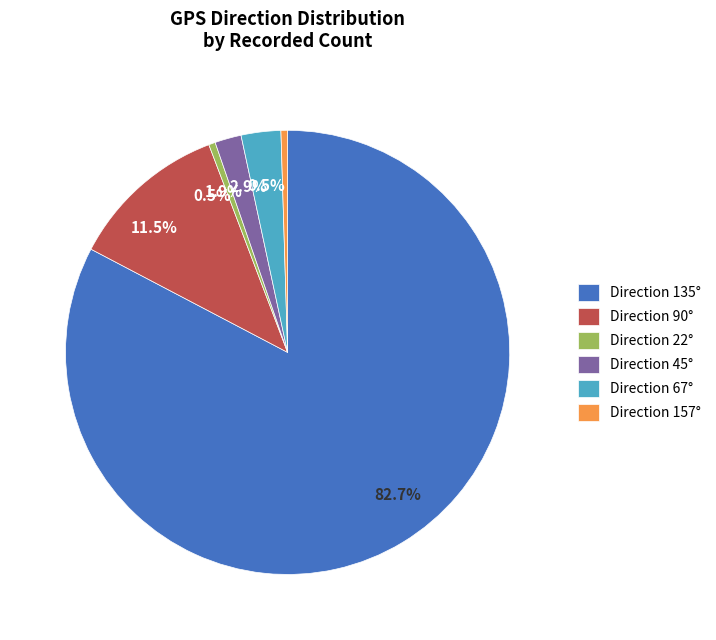

Do Direction 135° and Direction 45° together represent more than half of the pie?

Yes